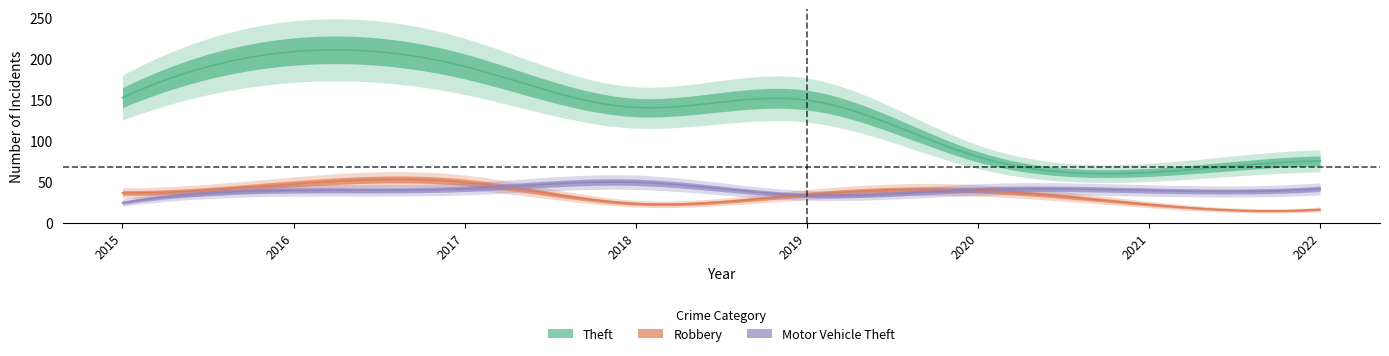

Which series has the widest spread of values?

Theft